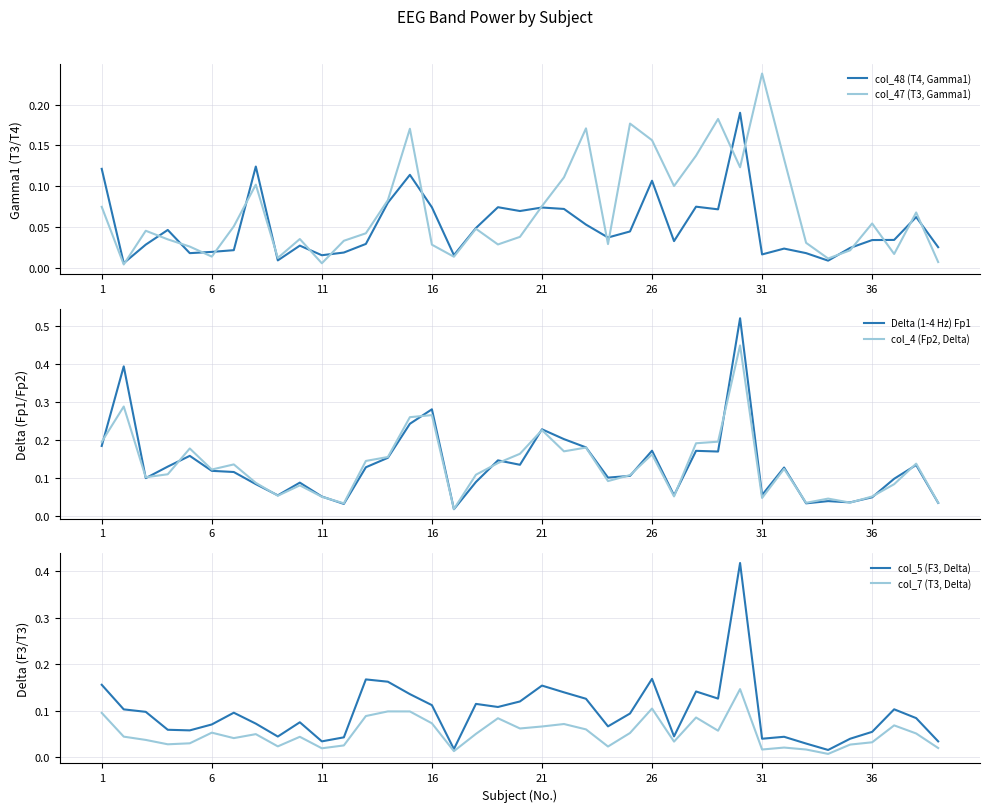

True or false: col_47 (T3, Gamma1) and col_4 (Fp2, Delta) cross at least once.

True